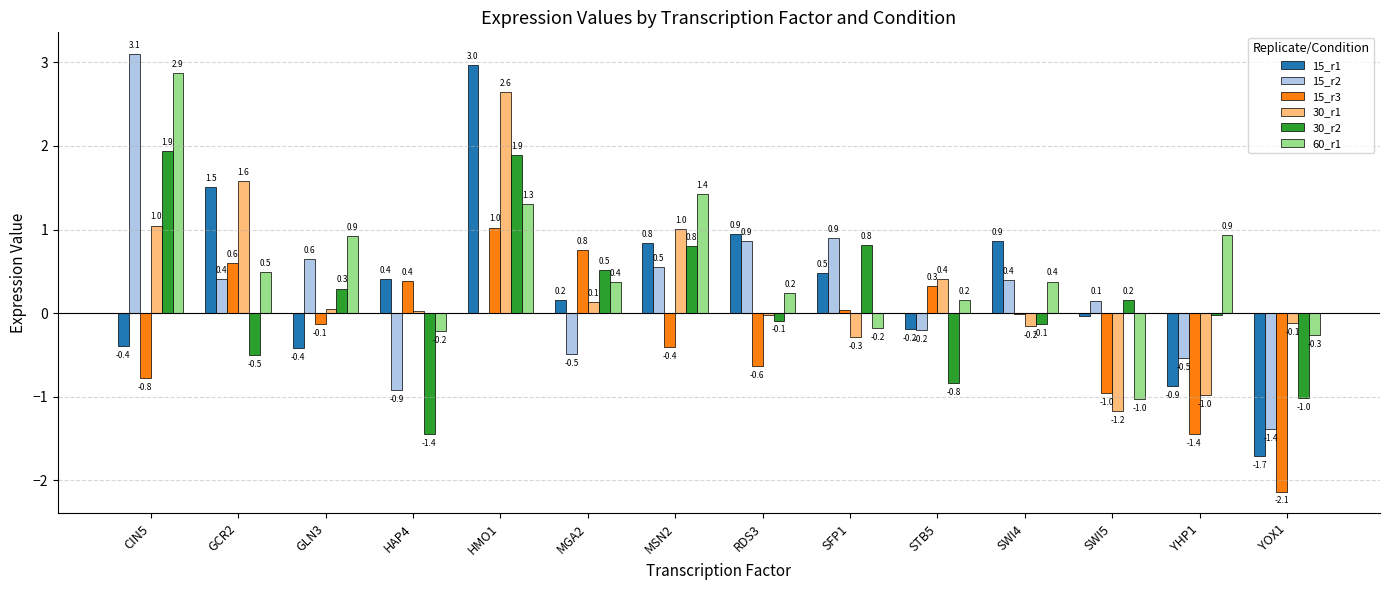

How many positive values does the 15_r1 series have?

8